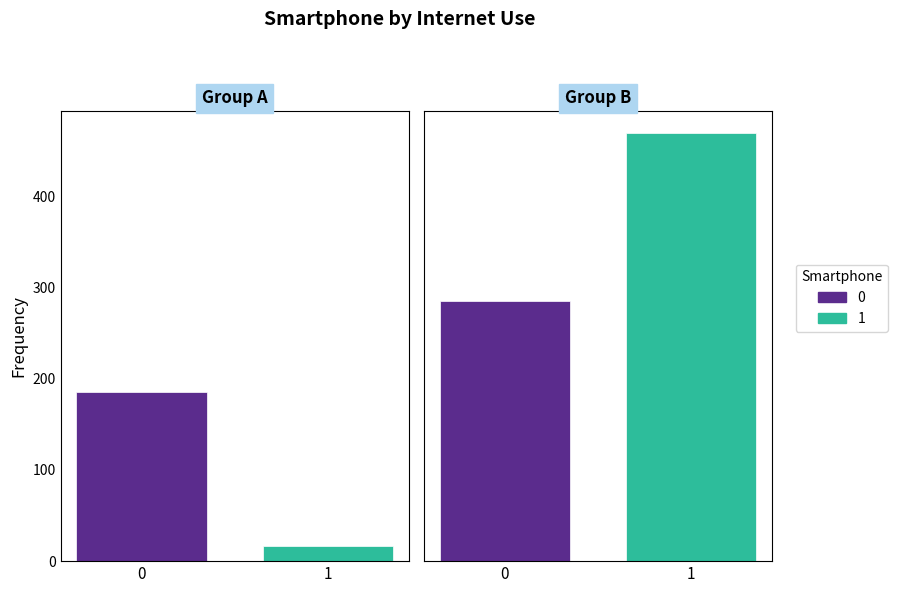

What is the approximate value of Not Using Internet (0) at 1, to the nearest 10?

20